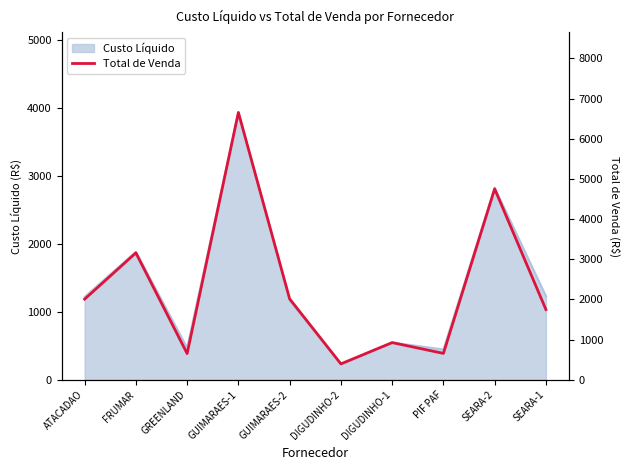

Where is Custo Líquido nearest to the value 2081?

FRUMAR